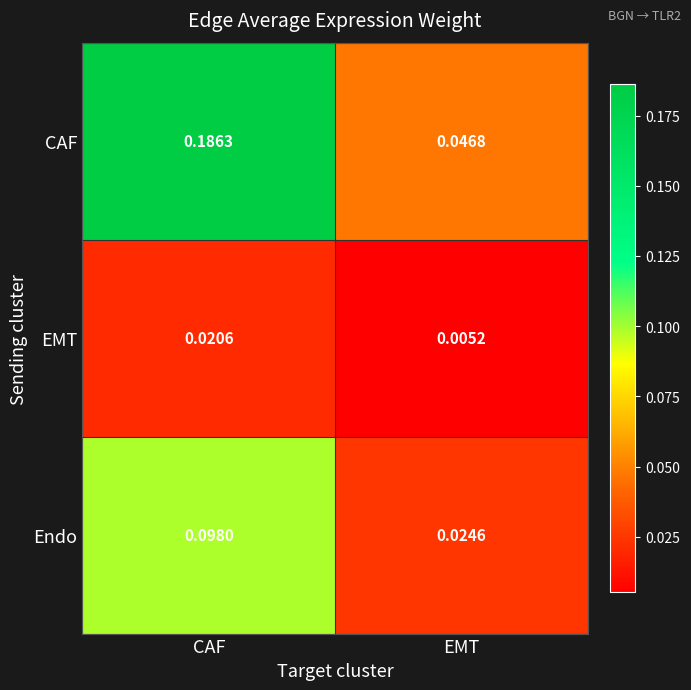

At which label is EMT closest to 0?

EMT